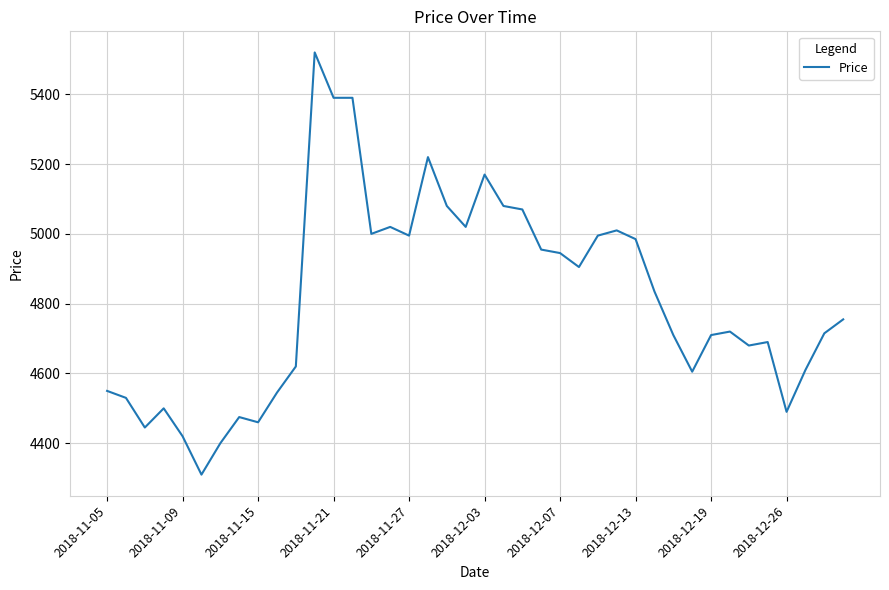

What is the minimum value shown in the chart?

4310